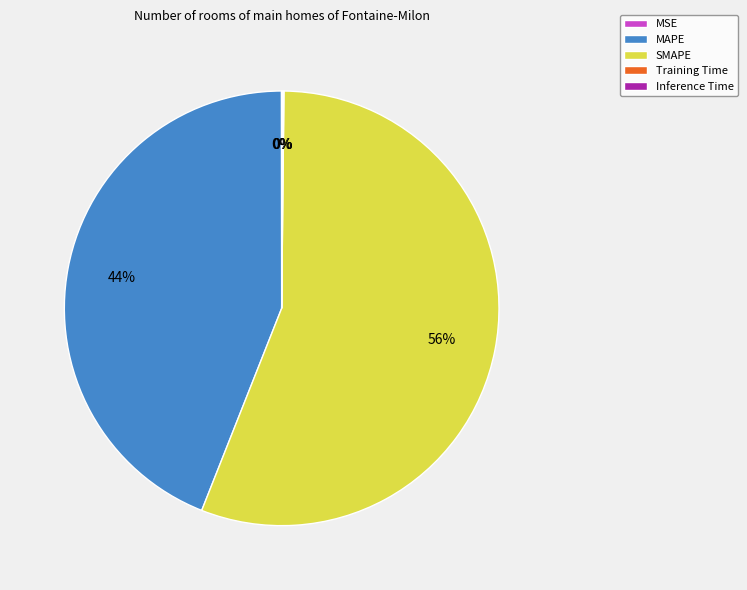

The MAPE slice represents 44% of the pie. True or false?

True